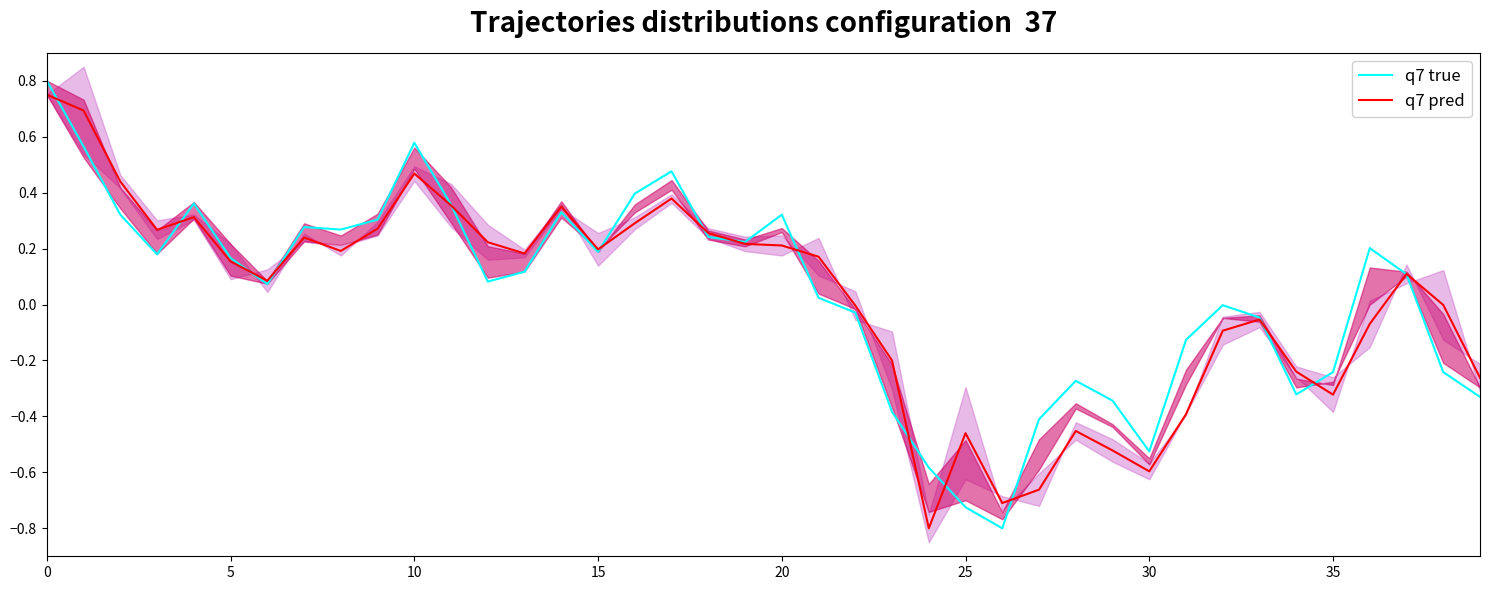

True or false: q7 pred has a value of -0.1 at 30.

False